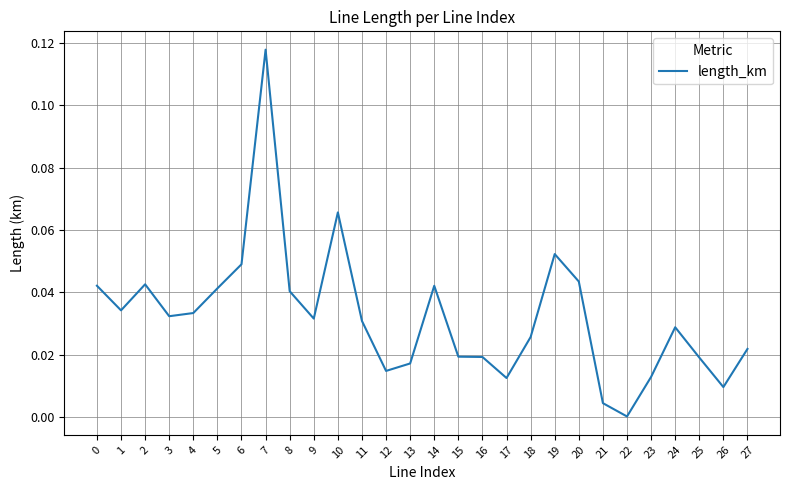

What is the sum of all values?

0.9